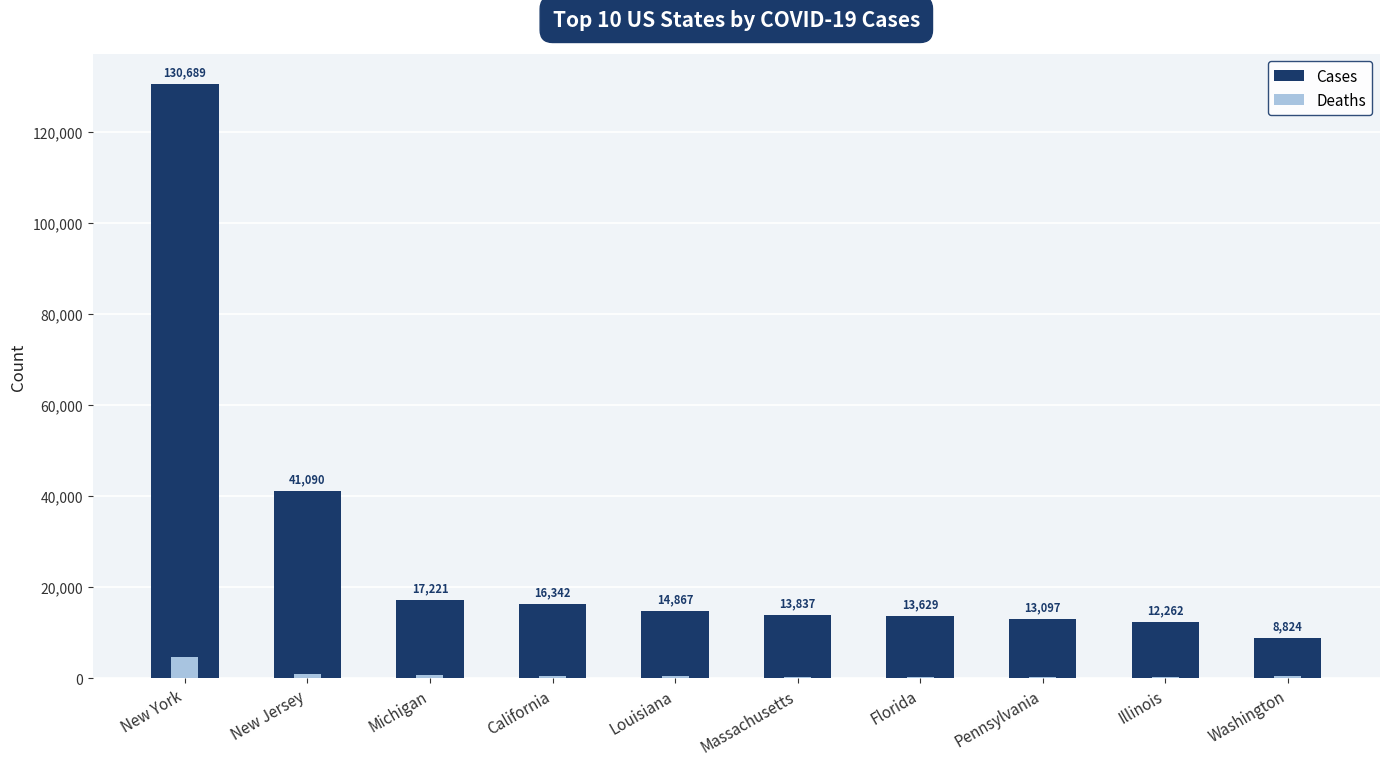

Is it true that Cases equals 13097 at Pennsylvania?

True